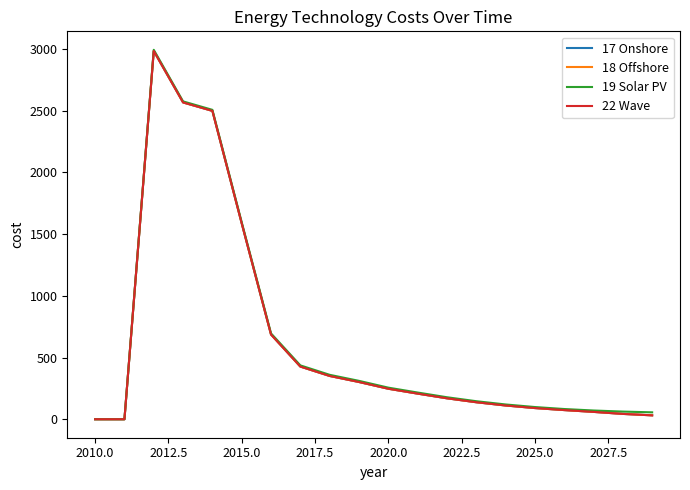

Does the chart display data point markers on the line(s)?

No